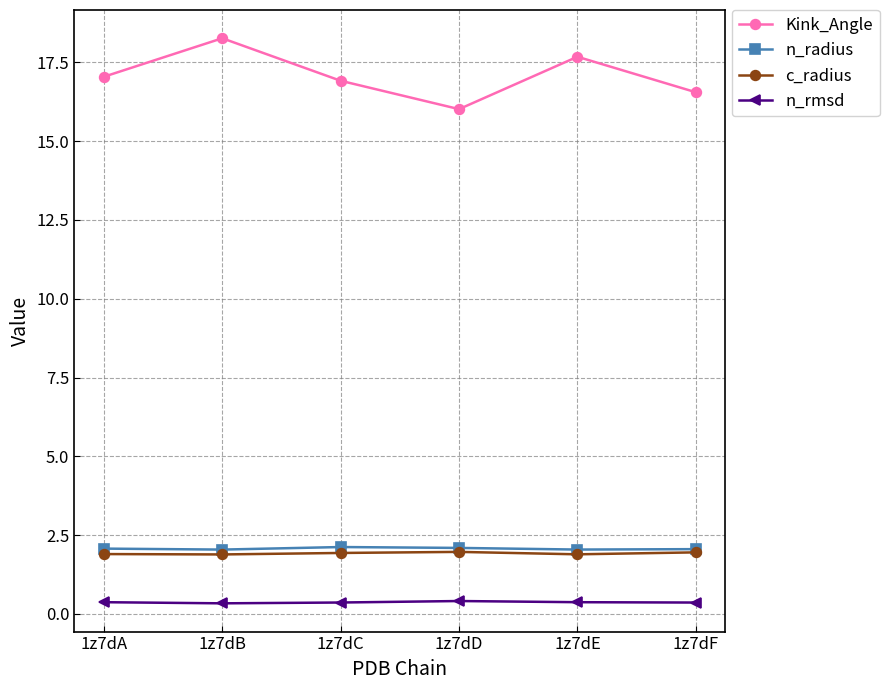

True or false: n_rmsd and n_radius cross at least once.

False